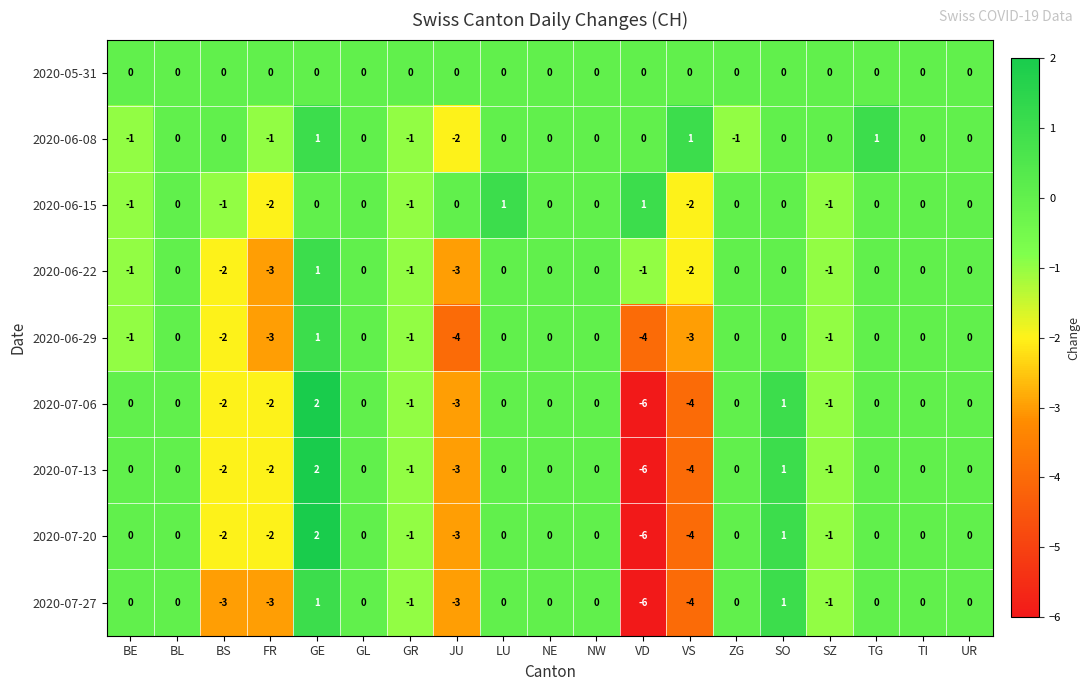

What is the difference between the second highest and minimum values in the 2020-07-27 series?

7